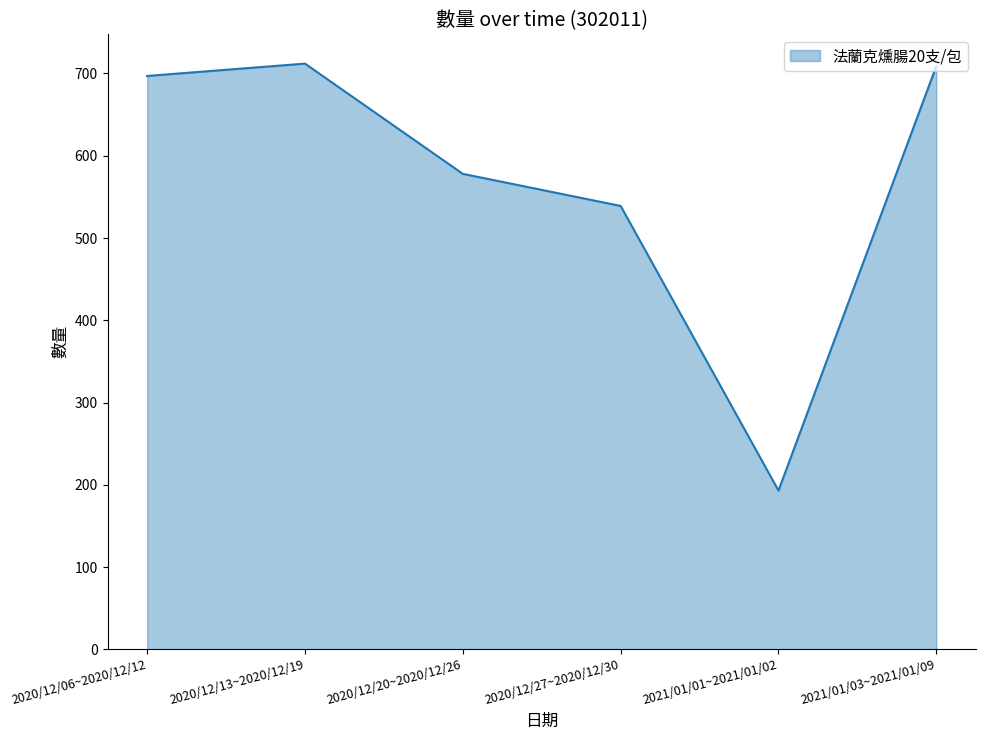

Where is the data nearest to the value 452?

2020/12/27~2020/12/30